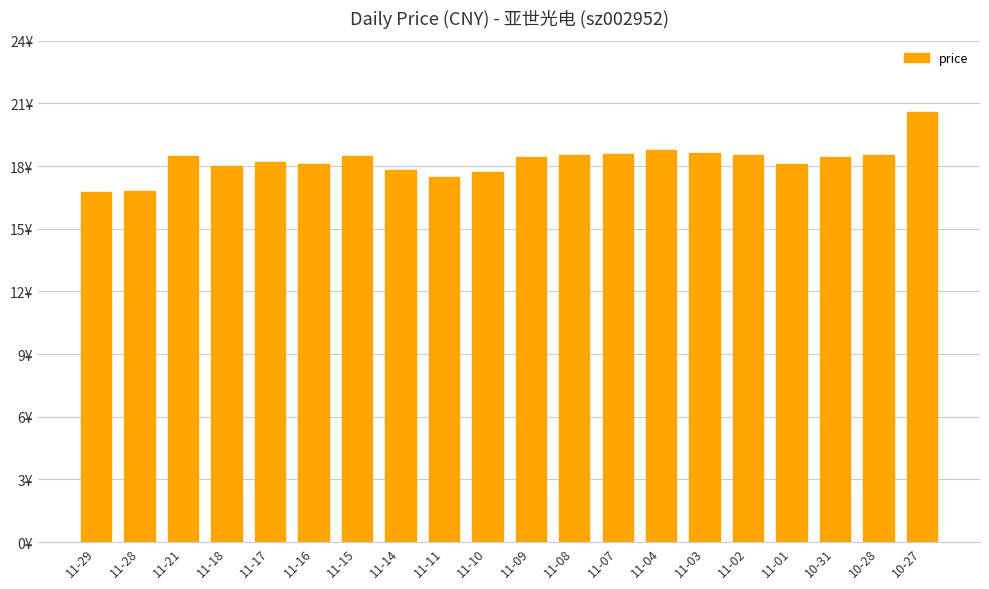

Are the bars grouped side by side (vs. stacked)?

No